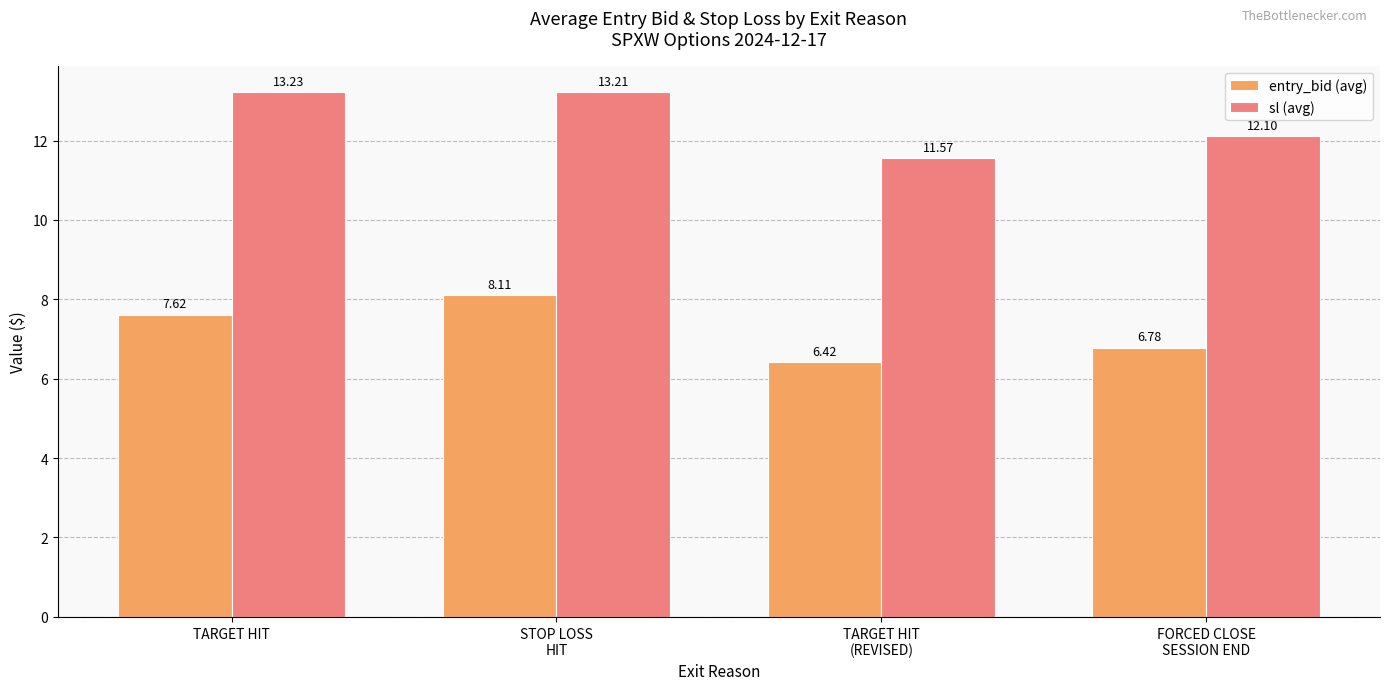

Reading left to right, list all the values displayed in this chart.

entry_bid (avg): 7.6	8.1	6.4	6.8
sl (avg): 13.2	13.2	11.6	12.1